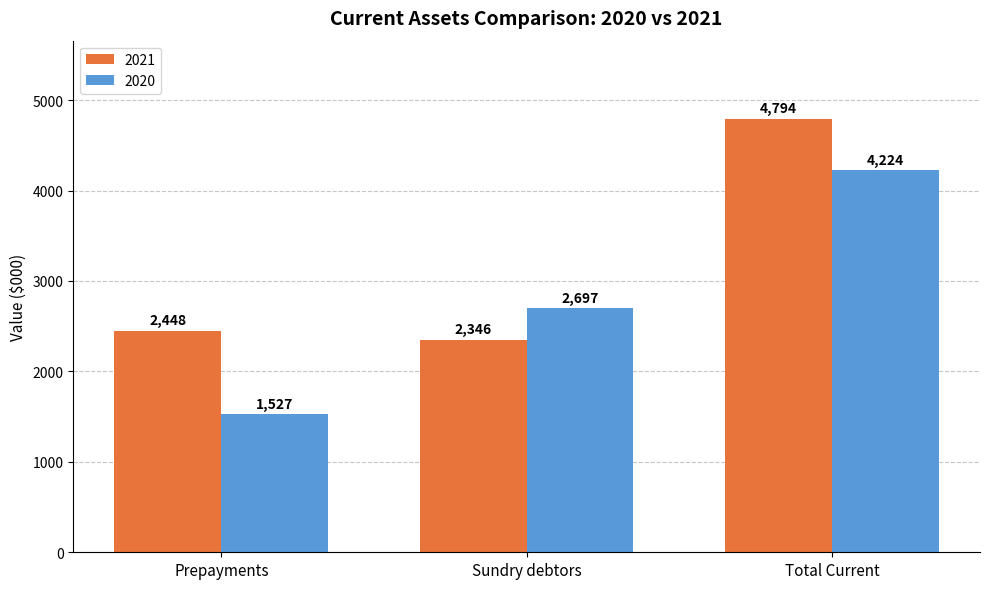

How many values in the 2021 series are below 2448?

1